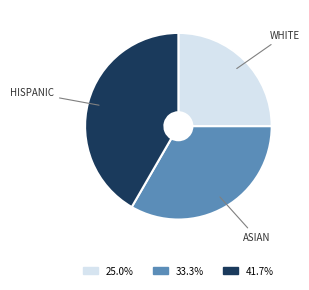

How many slices are in this pie chart?

3